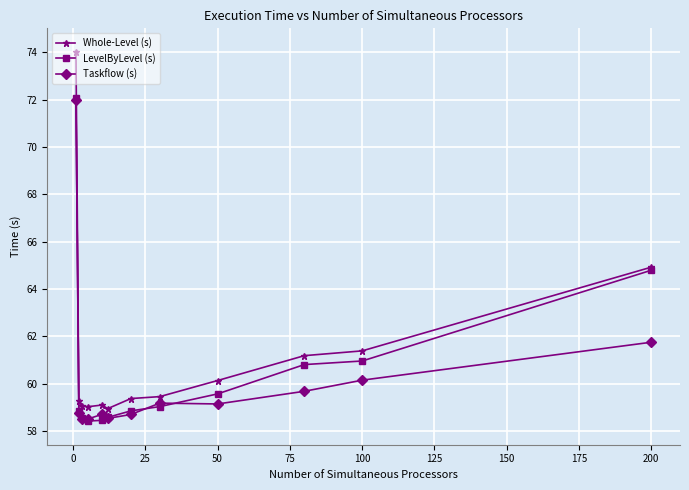

How many data points in Taskflow (s) are above 59?

6